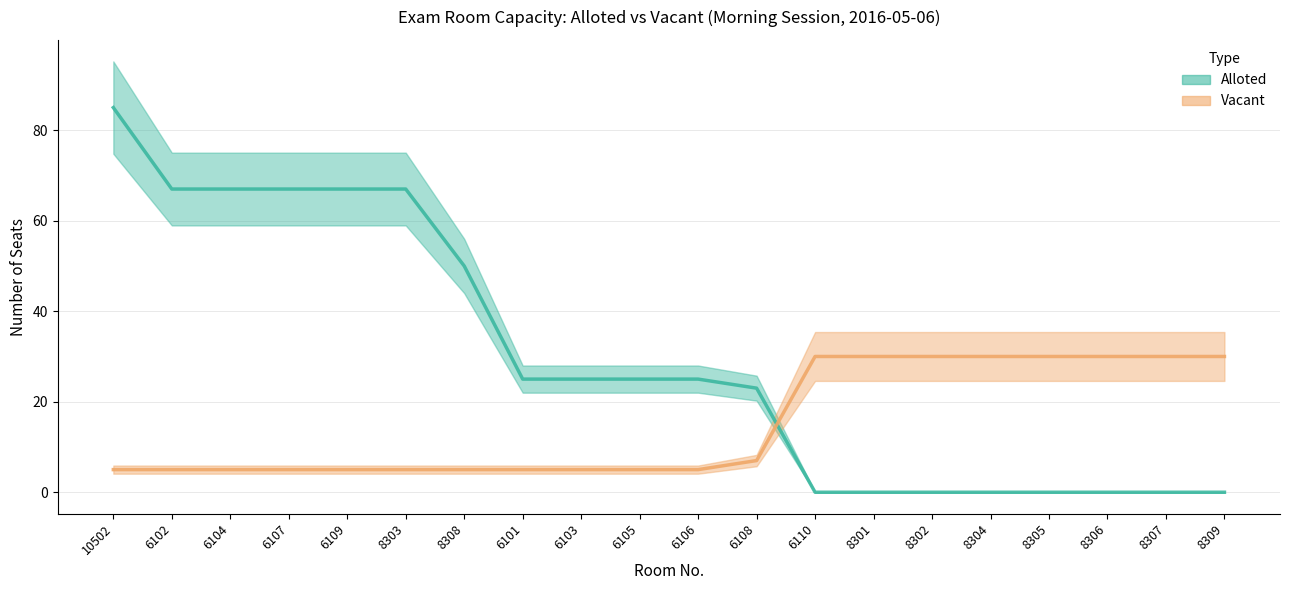

What are all the series names shown in the legend?

Alloted, Vacant